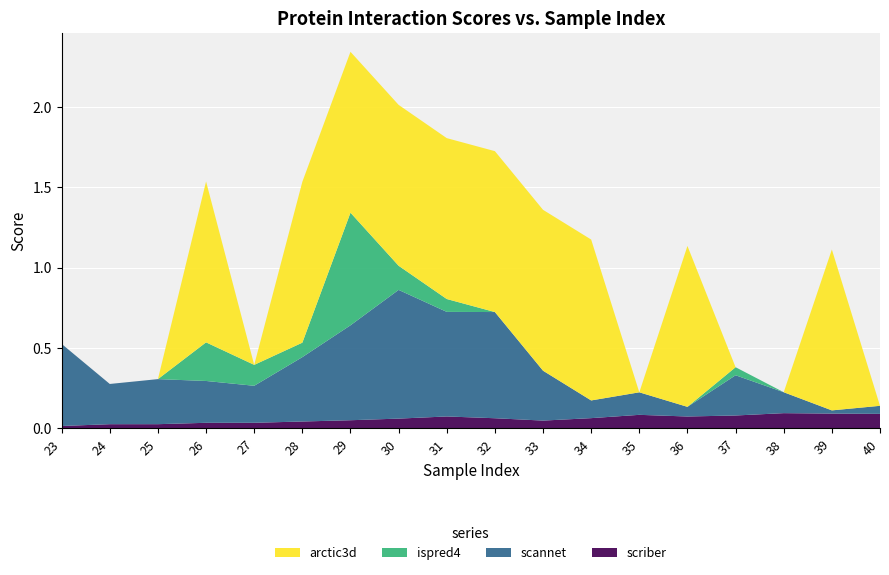

Reading right to left, what are all the values shown in this chart?

scriber: 0.1	0.1	0.1	0.1	0.1	0.1	0.1	0.0	0.1	0.1	0.1	0.1	0.0	0.0	0.0	0.0	0.0	0.0
scannet: 0.1	0.0	0.1	0.2	0.1	0.1	0.1	0.3	0.7	0.7	0.8	0.6	0.4	0.2	0.3	0.3	0.2	0.5
ispred4: 0.0	0.0	0.0	0.1	0.0	0.0	0.0	0.0	0.0	0.1	0.1	0.7	0.1	0.1	0.2	0.0	0.0	0.0
arctic3d: 0.0	1.0	0.0	0.0	1.0	0.0	1.0	1.0	1.0	1.0	1.0	1.0	1.0	0.0	1.0	0.0	0.0	0.0